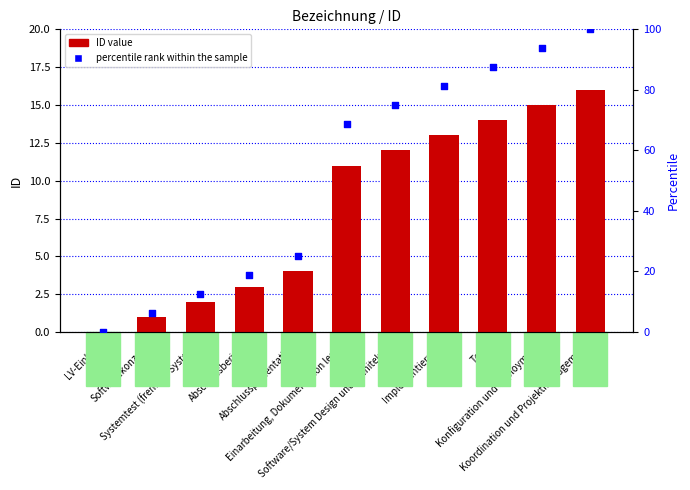

What is the total value across all series at Konfiguration und Deployment?

108.8